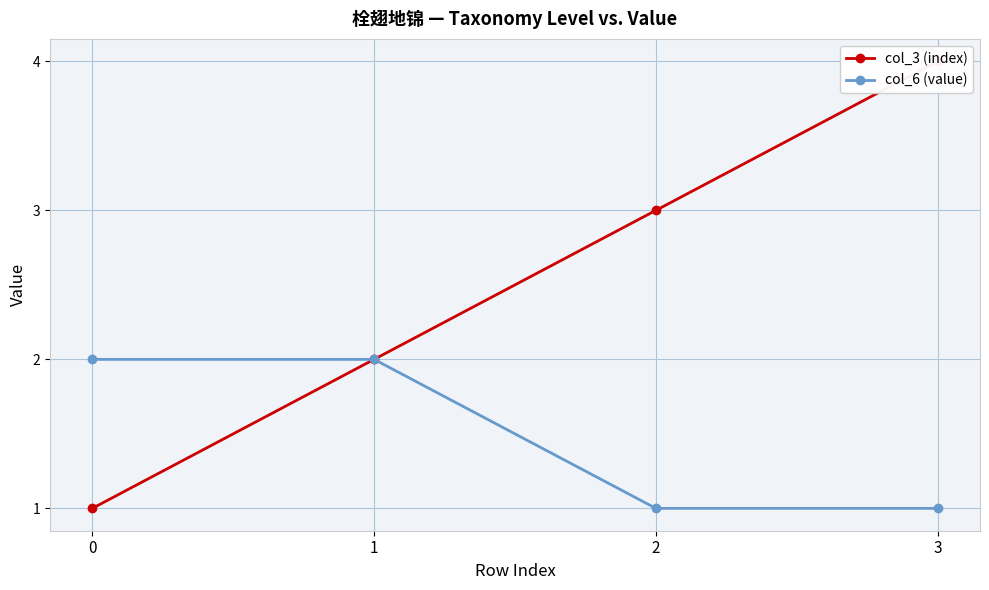

List the labels in order of col_3 (index) value, largest first.

3, 2, 1, 0